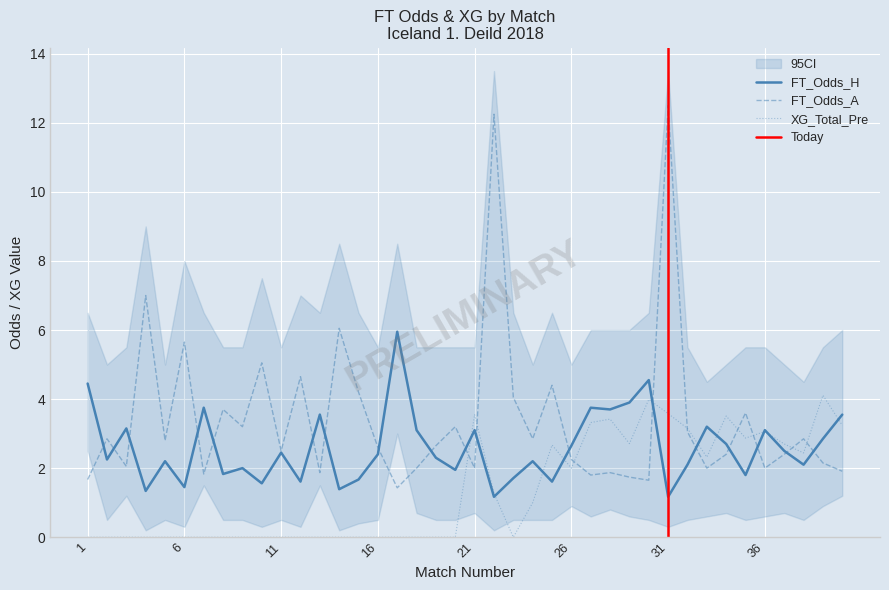

The value of FT_Odds_H at 26 is 4.4. True or false?

False